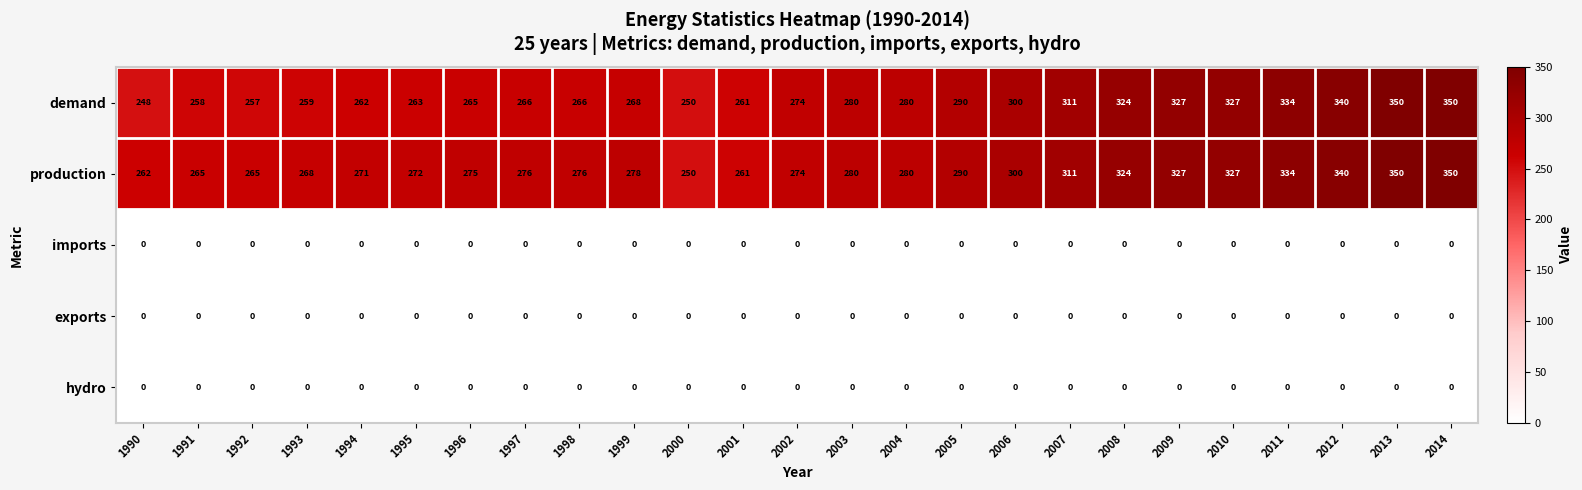

Which series has the largest total across all categories?

production